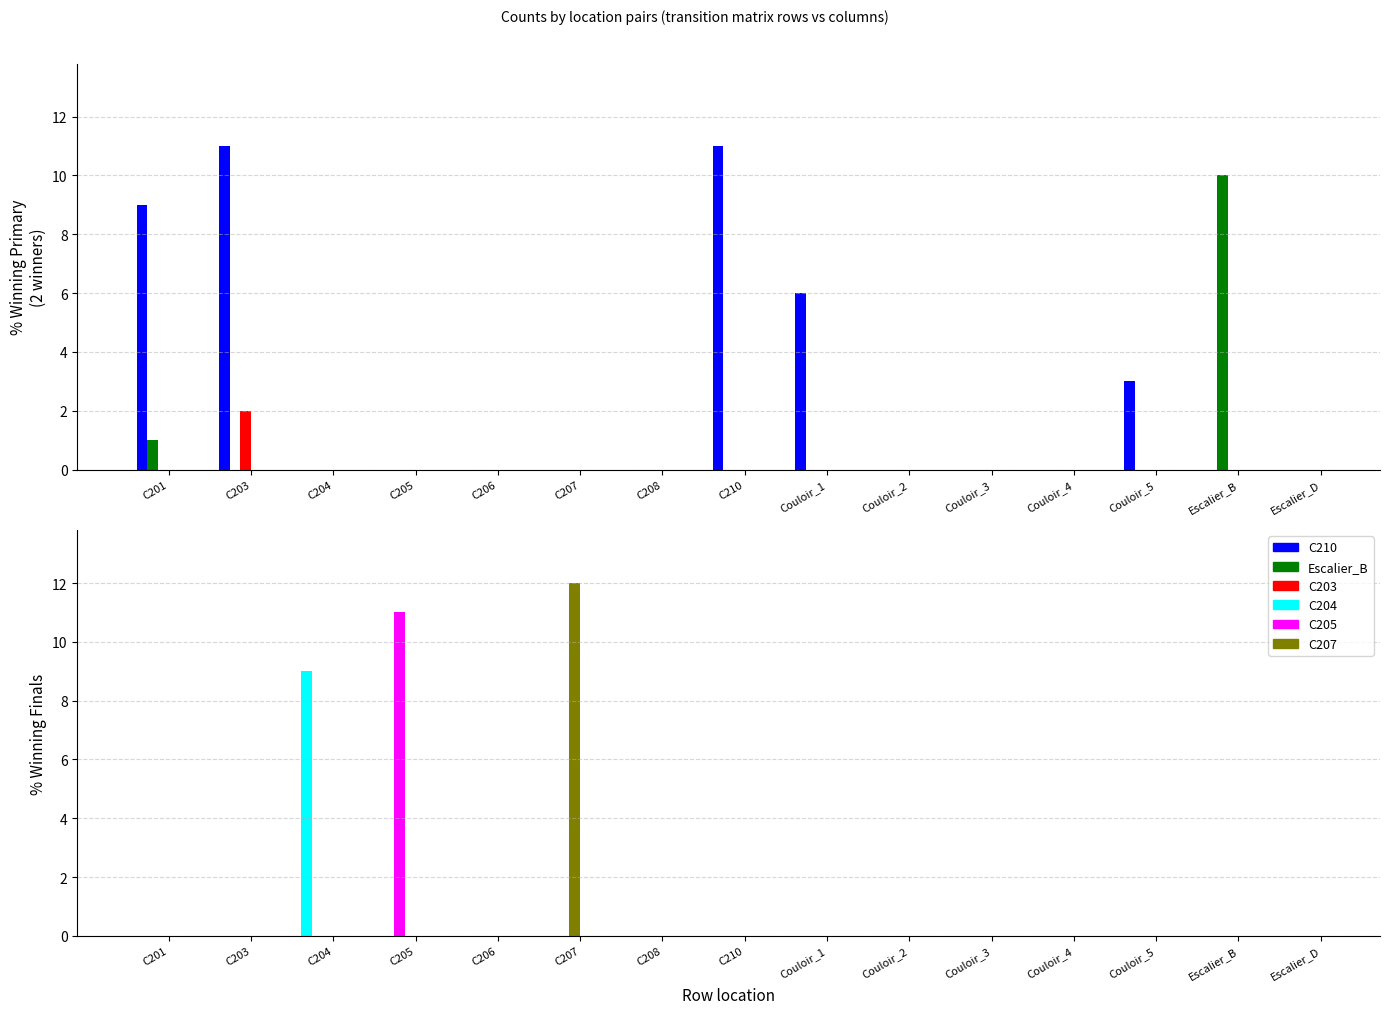

Which series has the largest total across all categories?

C210